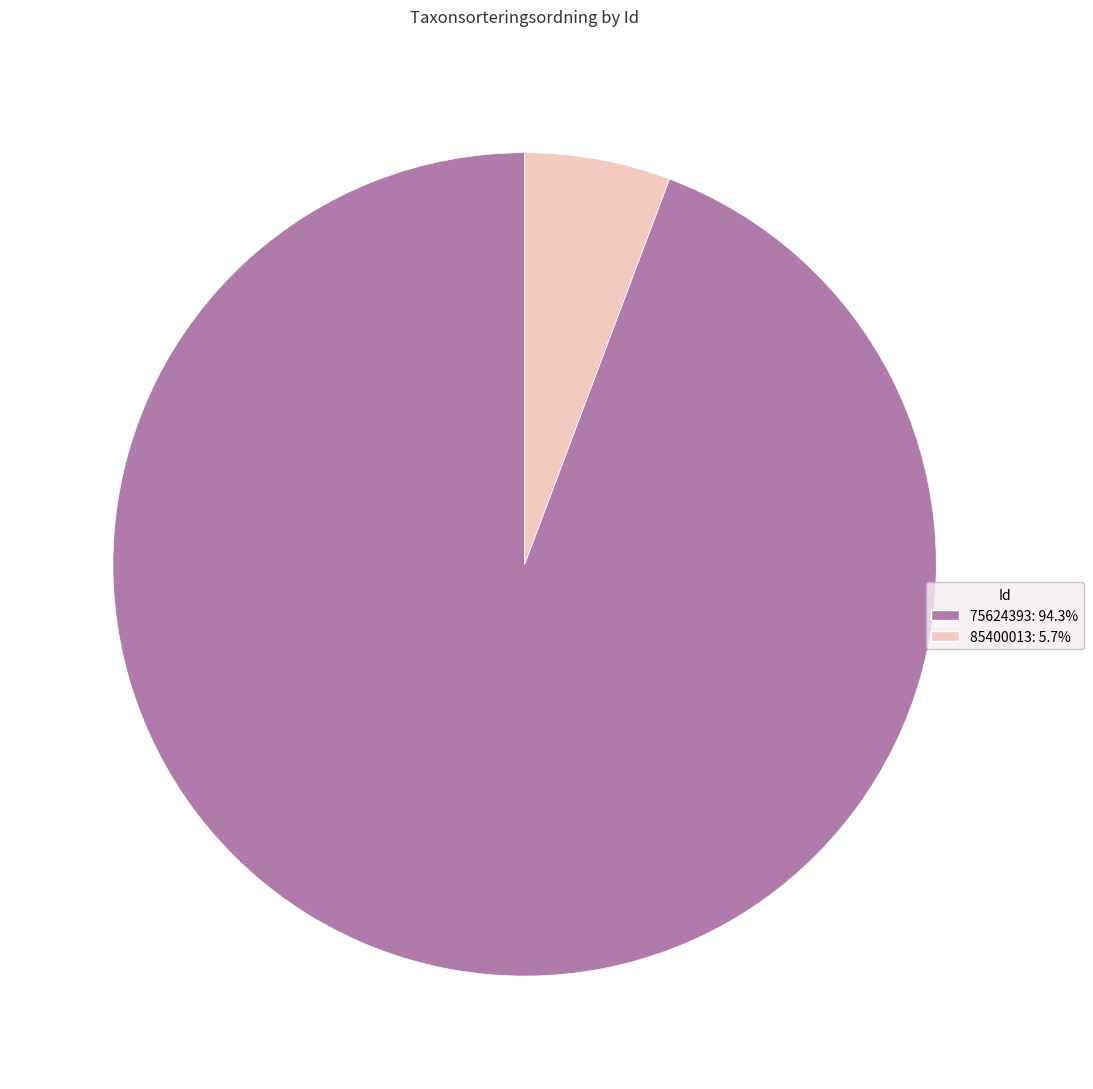

Approximately how many times larger is the value at 75624393: 94.3% compared to 85400013: 5.7%?

16.5